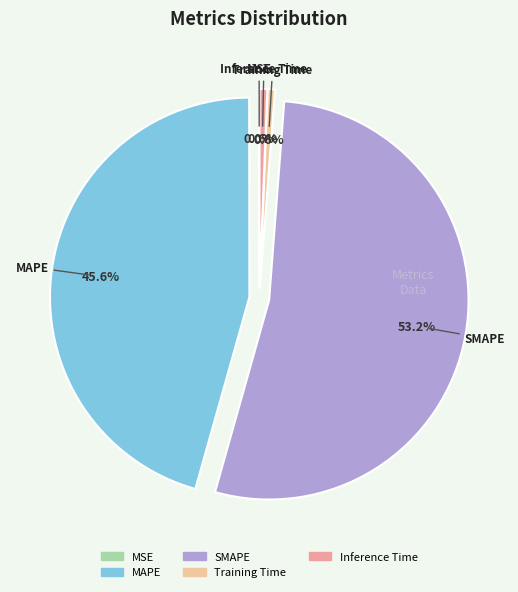

Which has a higher value, MAPE or SMAPE?

SMAPE